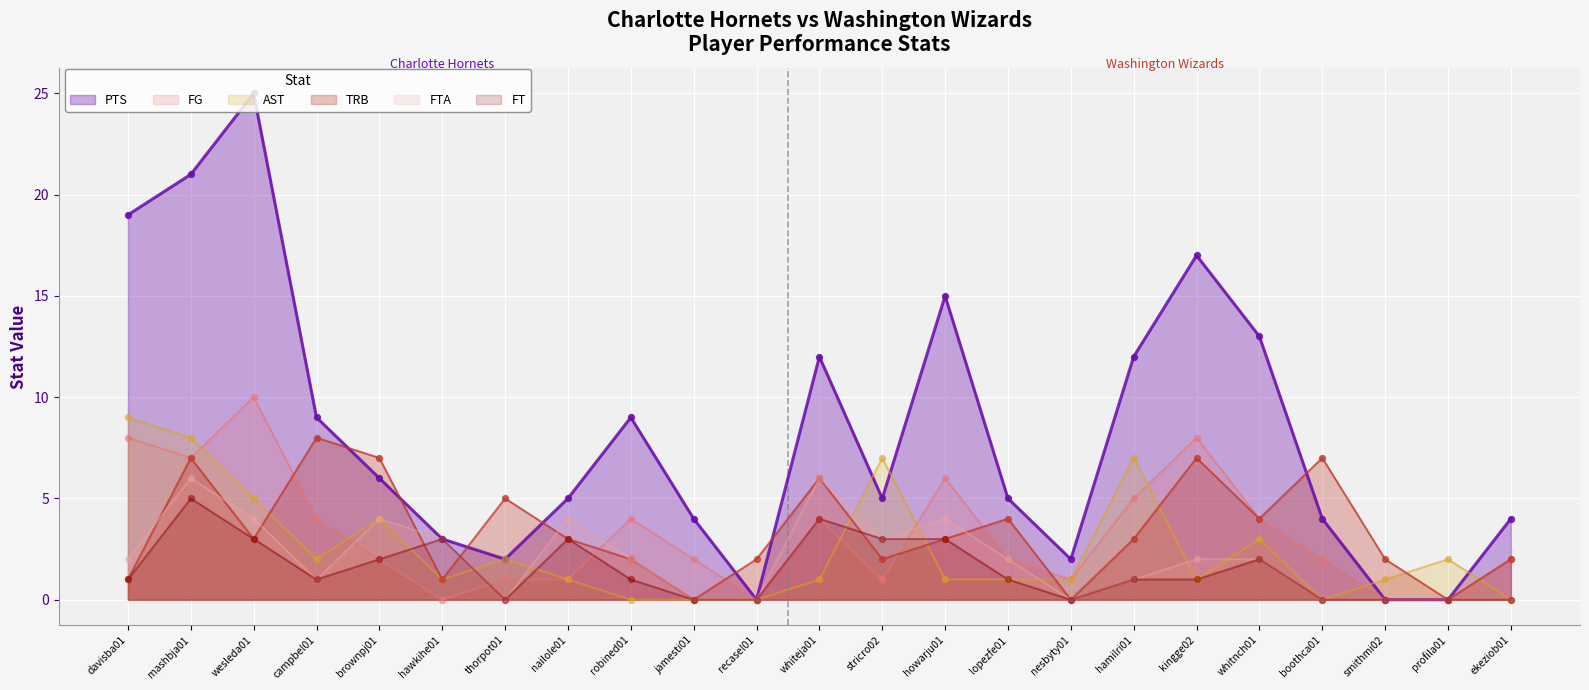

Which series has the largest Y range (max minus min)?

PTS